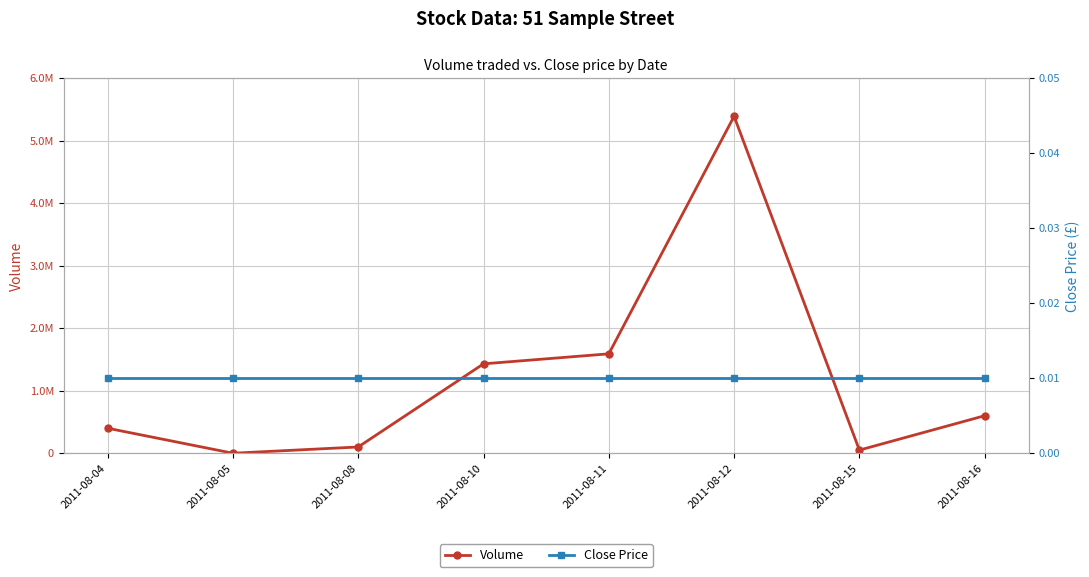

How many lines are shown in the chart?

2